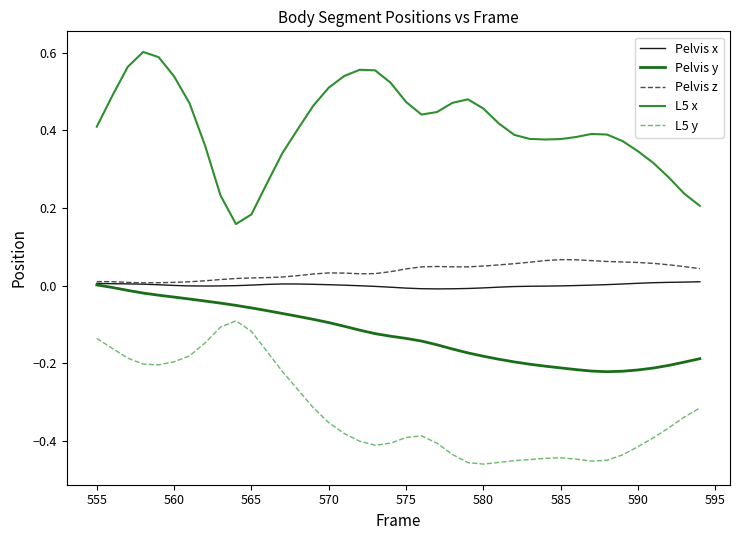

True or false: Pelvis y and L5 x intersect in this chart.

False